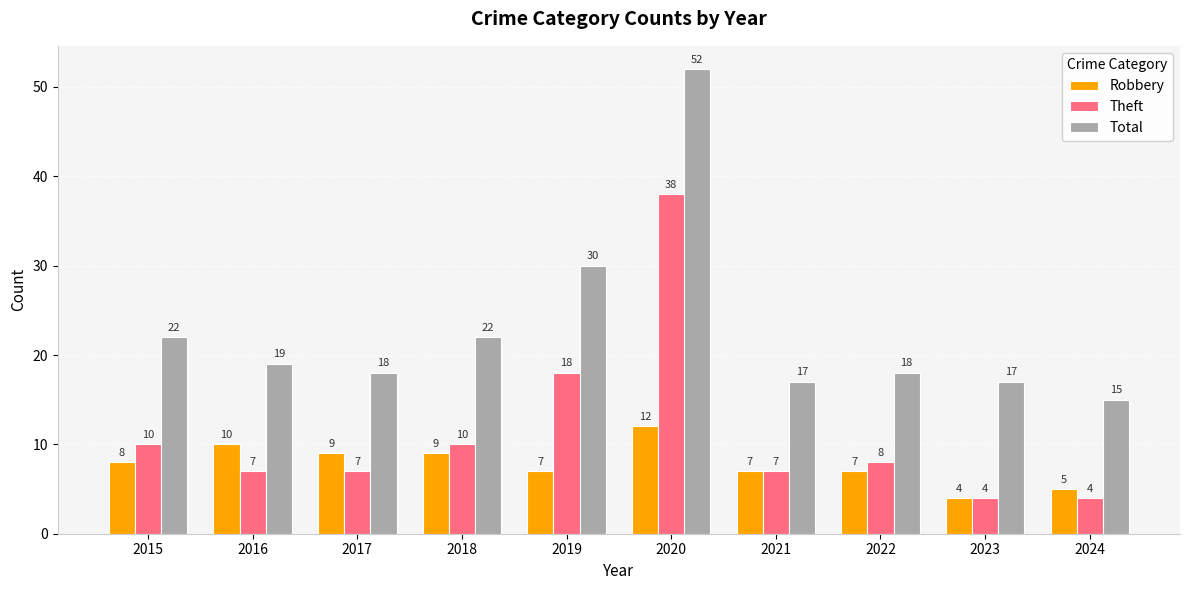

What is the difference between the highest and lowest values at 2017?

11